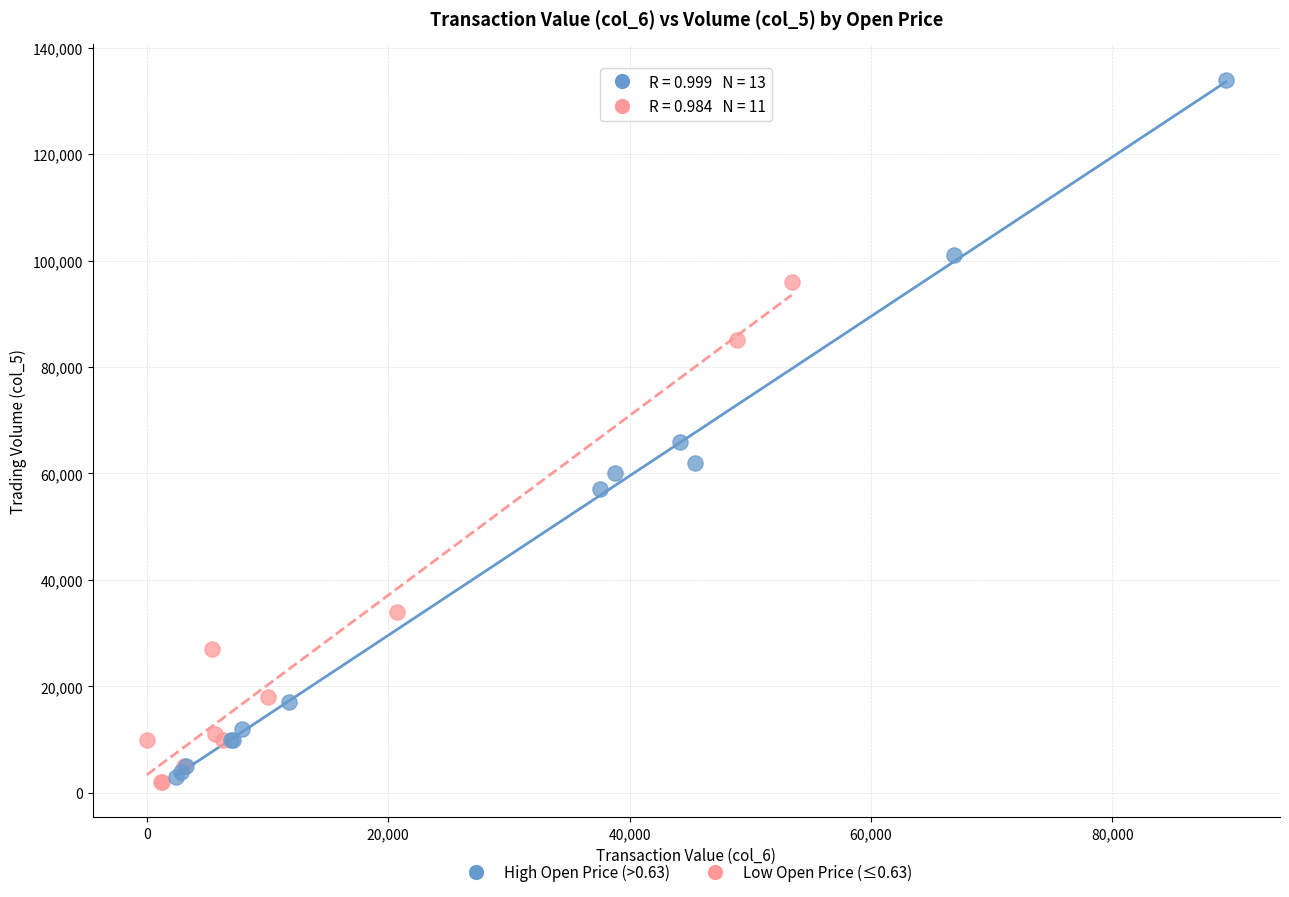

Which series has the largest Y range (max minus min)?

High Open Price (>0.63)